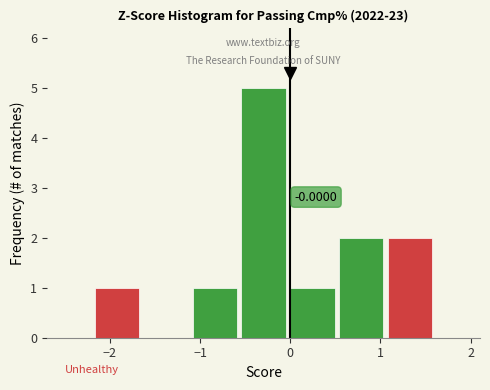

Over which range of the x-axis is the bar tallest?

-0.6 to 0.0